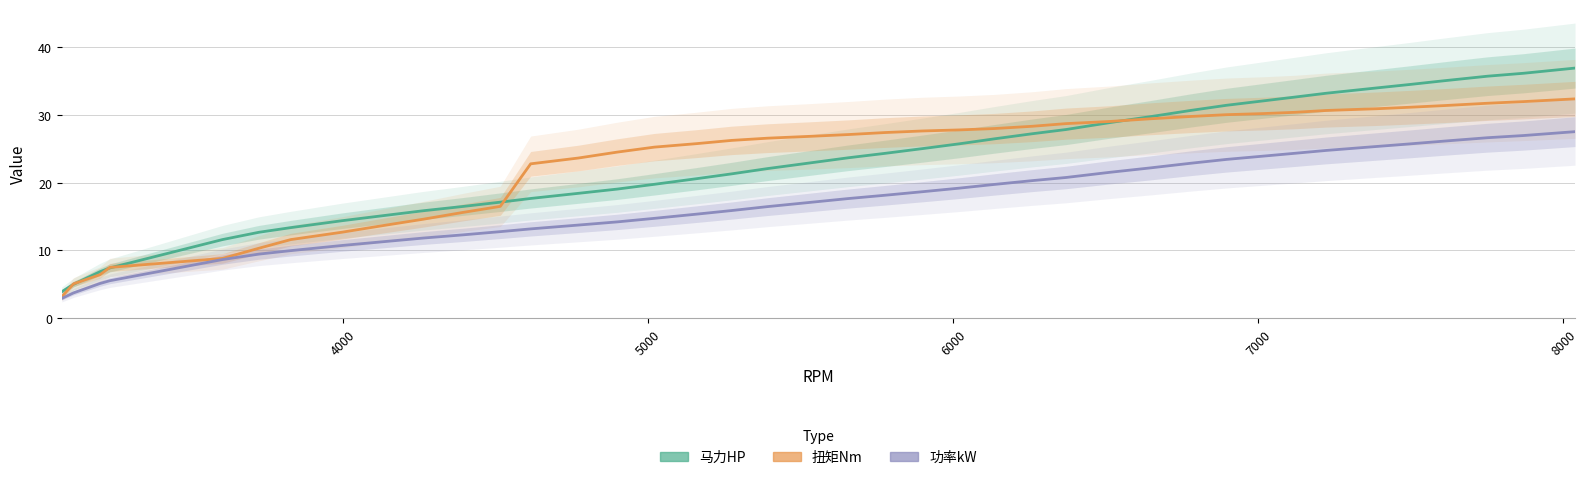

True or false: 扭矩Nm has more than 1 points higher than both neighbors.

False